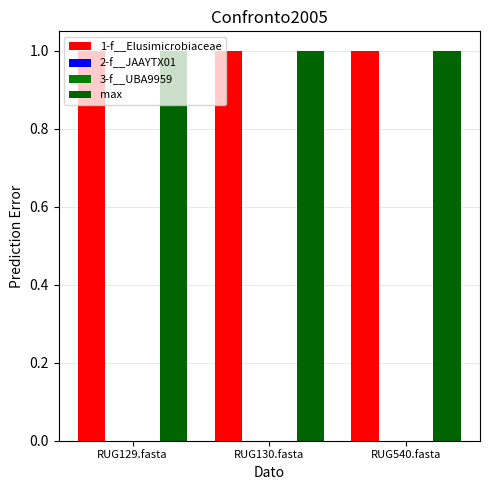

Does the chart contain stacked bars?

No